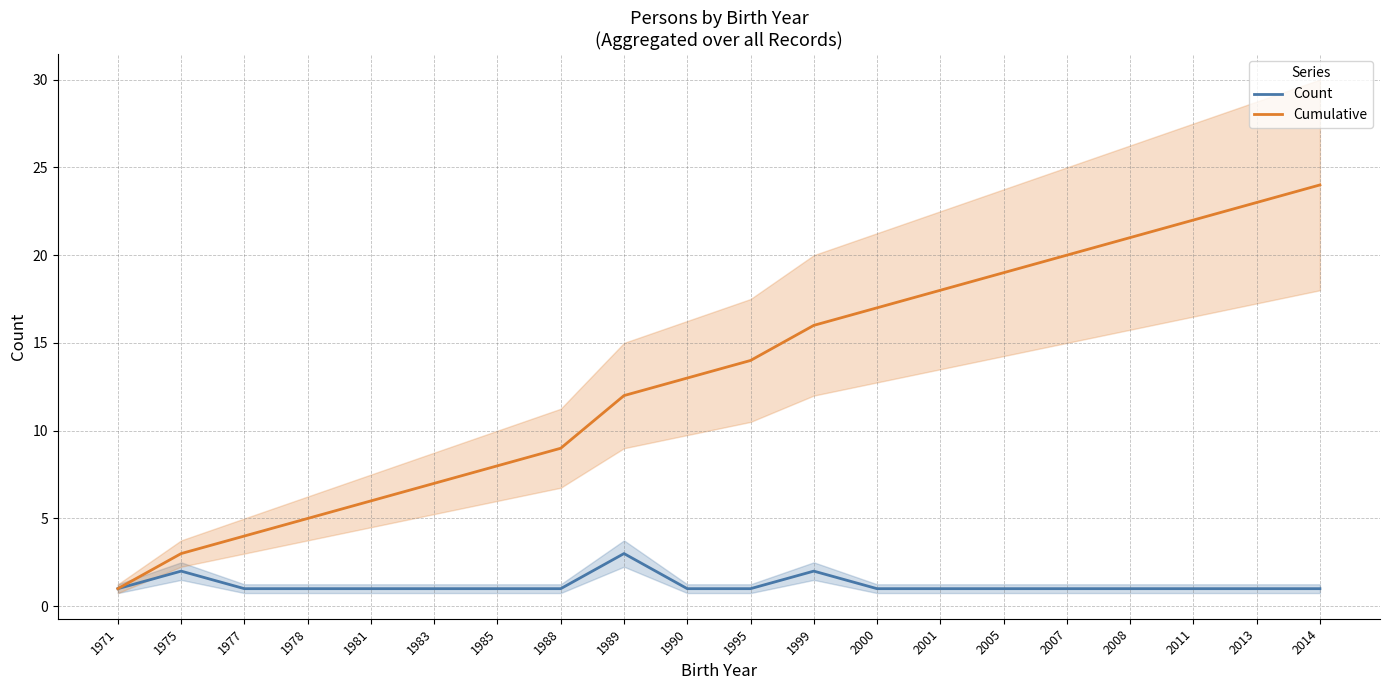

True or false: Count and Cumulative intersect in this chart.

False